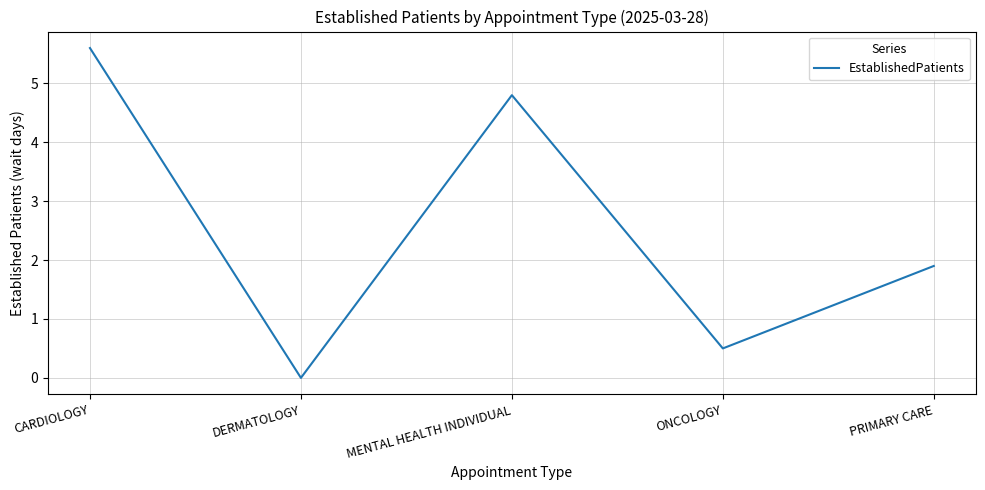

What position from the left is ONCOLOGY?

4